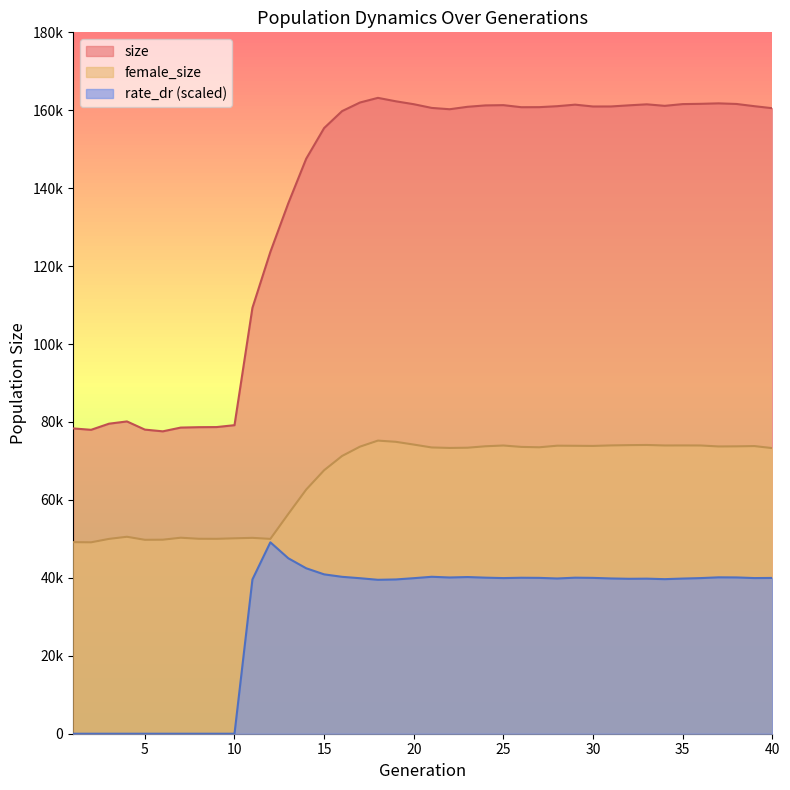

Where is rate_dr nearest to the value 24561?

18